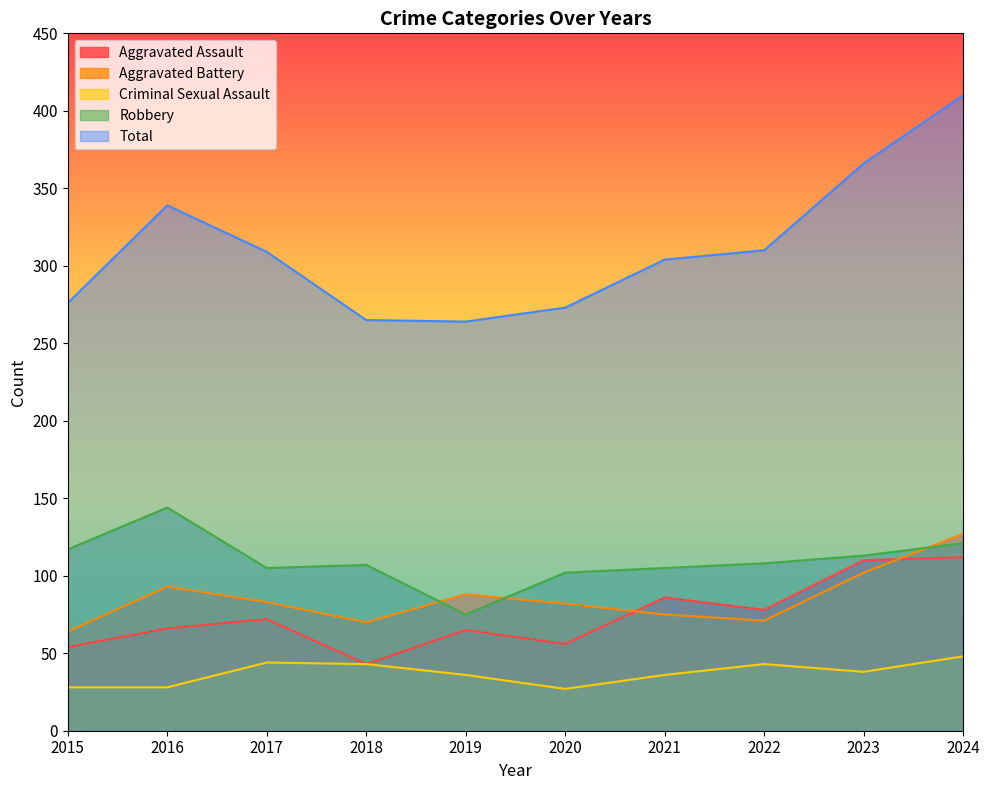

At which category does the chart reach its minimum across all series?

2020